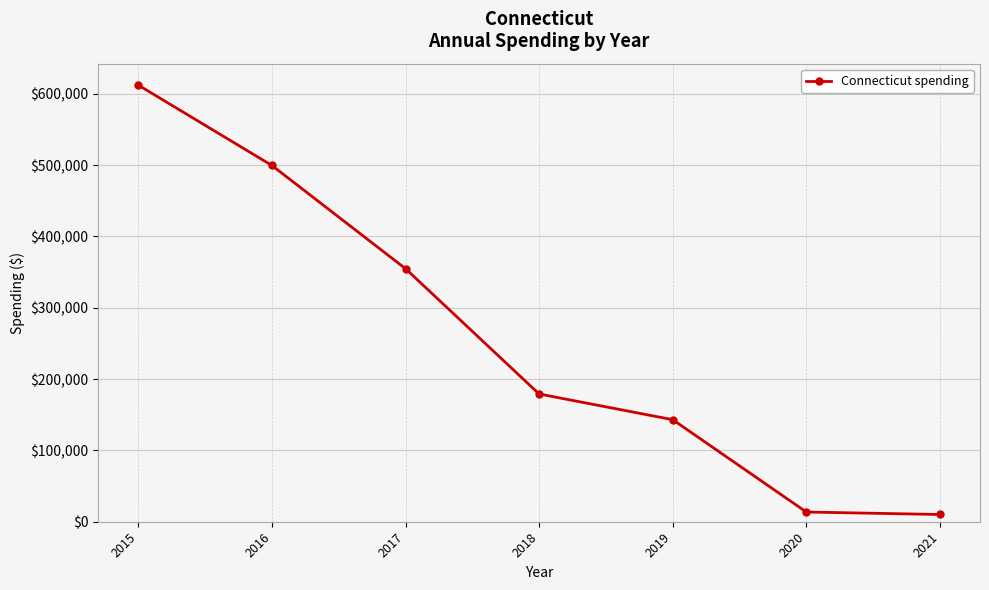

Is it true that the value at 2015 is 612119?

True